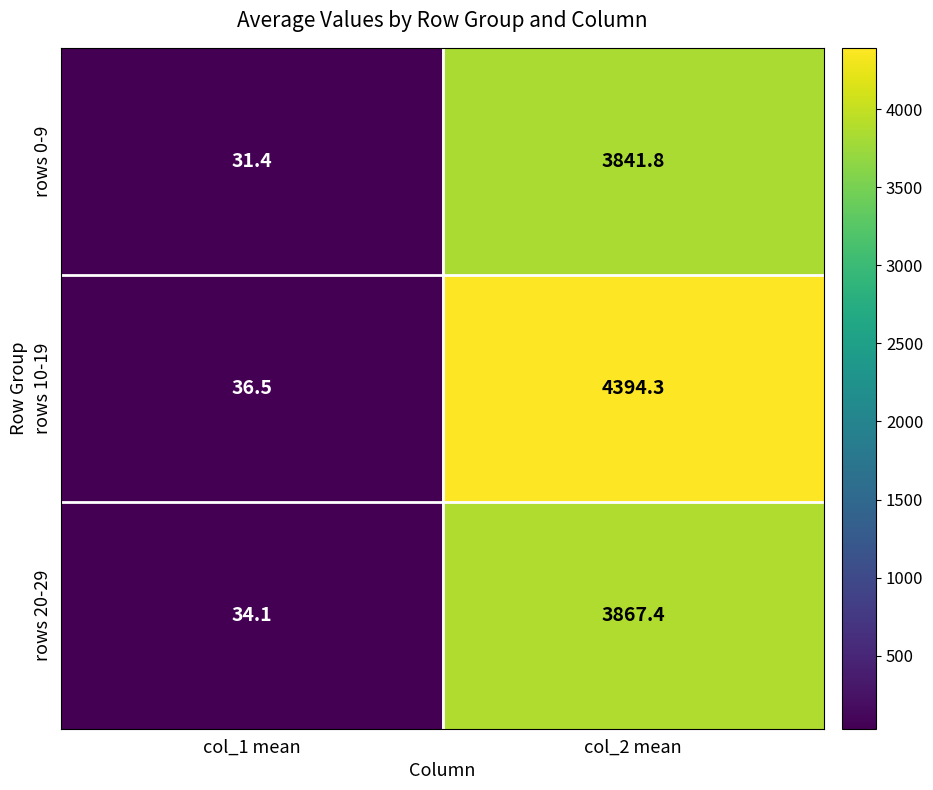

What is the average value of the rows 0-9 series?

1936.6